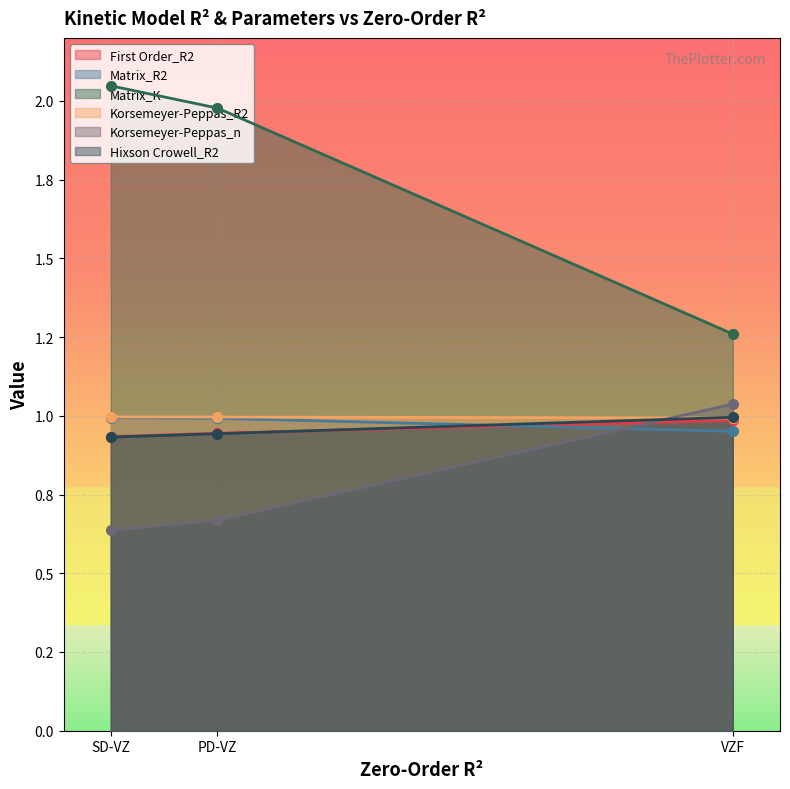

What is the highest value of the Hixson Crowell_R2 series?

1.0